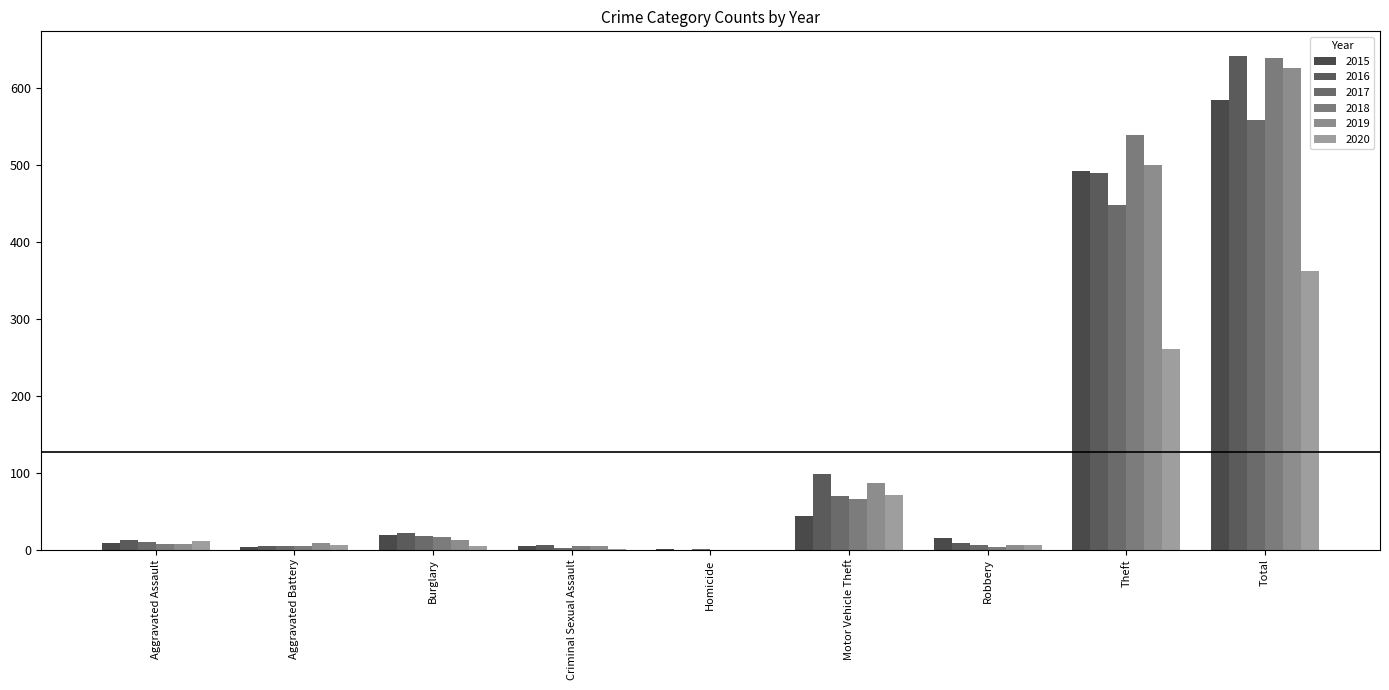

Are the bars grouped side by side (vs. stacked)?

Yes